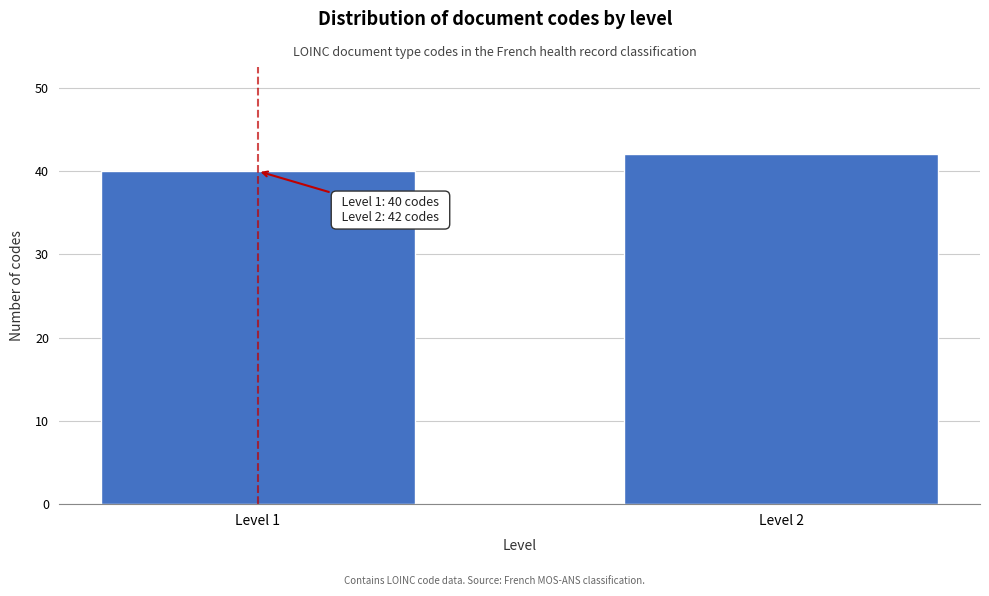

Reading left to right, what are all the values shown in this chart?

Level 1=40	Level 2=42